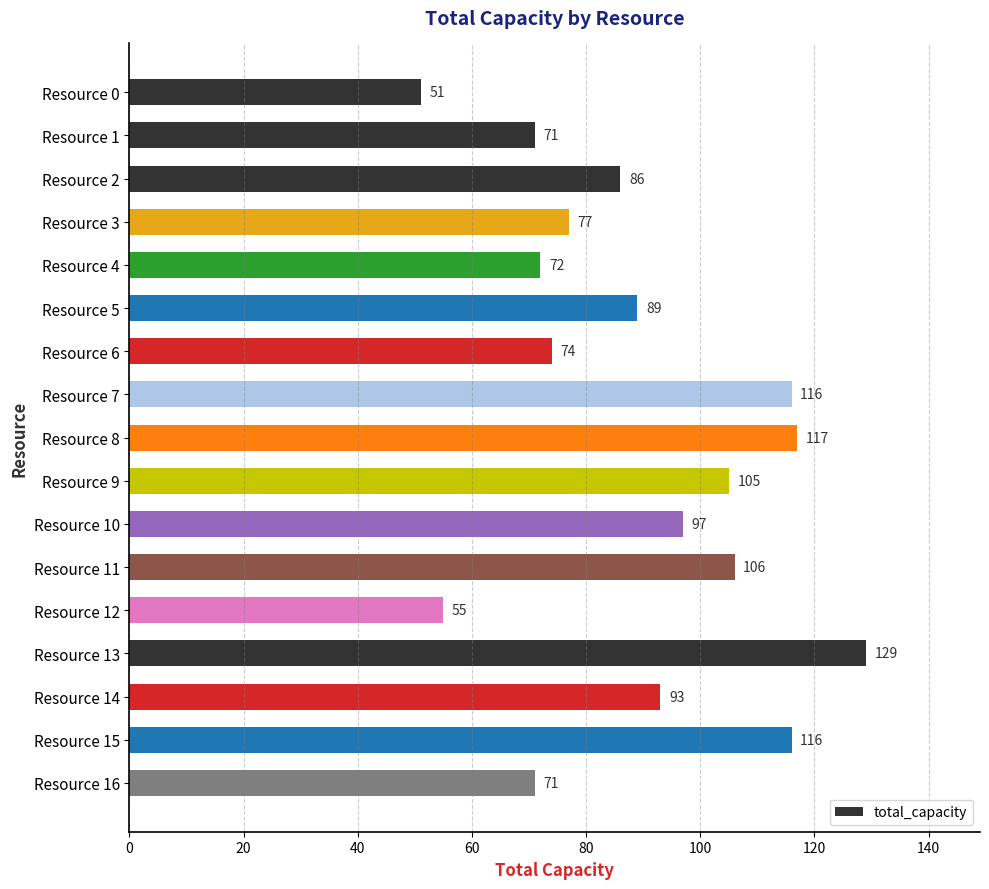

The chart shows a value of 39 at Resource 2. True or false?

False